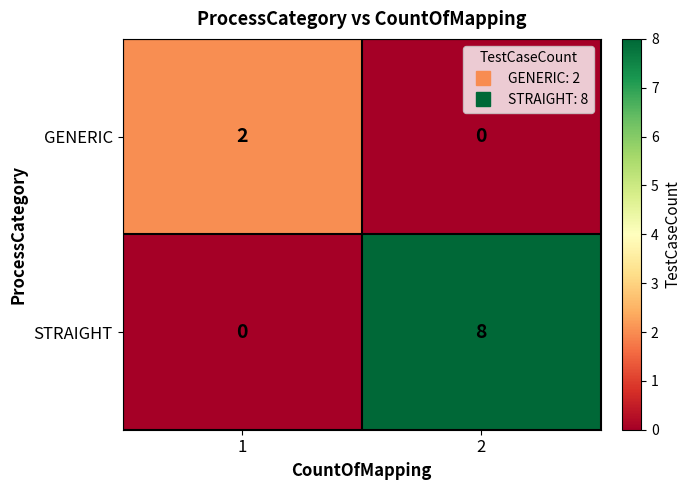

Rank the series by their average value, from lowest to highest.

GENERIC, STRAIGHT